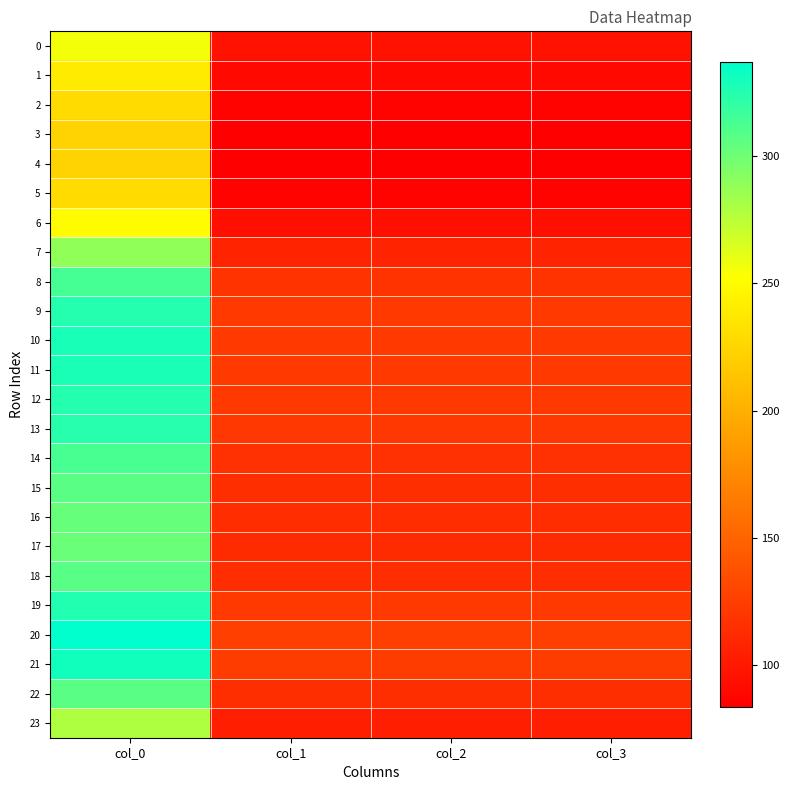

Reading left to right, extract all data points from this chart.

0: col_0=256.5	col_1=95.8	col_2=95.8	col_3=95.8
1: col_0=239.7	col_1=89.5	col_2=89.5	col_3=89.5
2: col_0=228.7	col_1=85.4	col_2=85.4	col_3=85.4
3: col_0=224.1	col_1=83.7	col_2=83.7	col_3=83.7
4: col_0=223.3	col_1=83.4	col_2=83.4	col_3=83.4
5: col_0=228.7	col_1=85.4	col_2=85.4	col_3=85.4
6: col_0=250.9	col_1=93.7	col_2=93.7	col_3=93.7
7: col_0=289.1	col_1=107.9	col_2=107.9	col_3=107.9
8: col_0=314.1	col_1=117.3	col_2=117.3	col_3=117.3
9: col_0=324.7	col_1=121.2	col_2=121.2	col_3=121.2
10: col_0=328.7	col_1=122.7	col_2=122.7	col_3=122.7
11: col_0=327.8	col_1=122.4	col_2=122.4	col_3=122.4
12: col_0=325.1	col_1=121.4	col_2=121.4	col_3=121.4
13: col_0=323.3	col_1=120.7	col_2=120.7	col_3=120.7
14: col_0=313.4	col_1=117.0	col_2=117.0	col_3=117.0
15: col_0=307.1	col_1=114.6	col_2=114.6	col_3=114.6
16: col_0=303.4	col_1=113.3	col_2=113.3	col_3=113.3
17: col_0=302.1	col_1=112.8	col_2=112.8	col_3=112.8
18: col_0=307.7	col_1=114.9	col_2=114.9	col_3=114.9
19: col_0=325.9	col_1=121.7	col_2=121.7	col_3=121.7
20: col_0=337.2	col_1=125.9	col_2=125.9	col_3=125.9
21: col_0=331.2	col_1=123.6	col_2=123.6	col_3=123.6
22: col_0=307.4	col_1=114.8	col_2=114.8	col_3=114.8
23: col_0=279.3	col_1=104.3	col_2=104.3	col_3=104.3